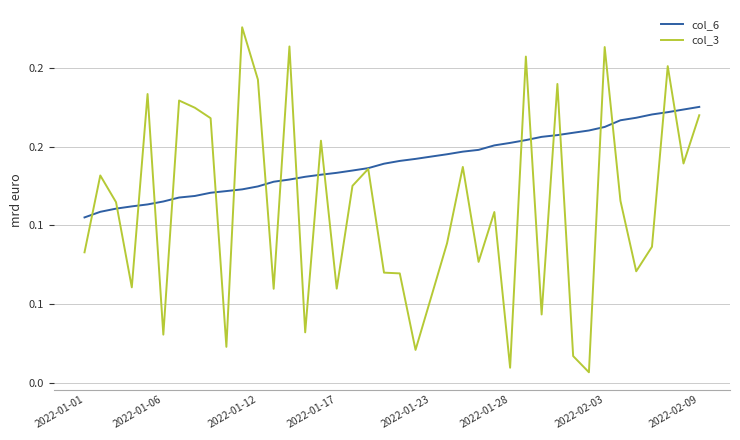

Is this an area chart (filled region under the line)?

No